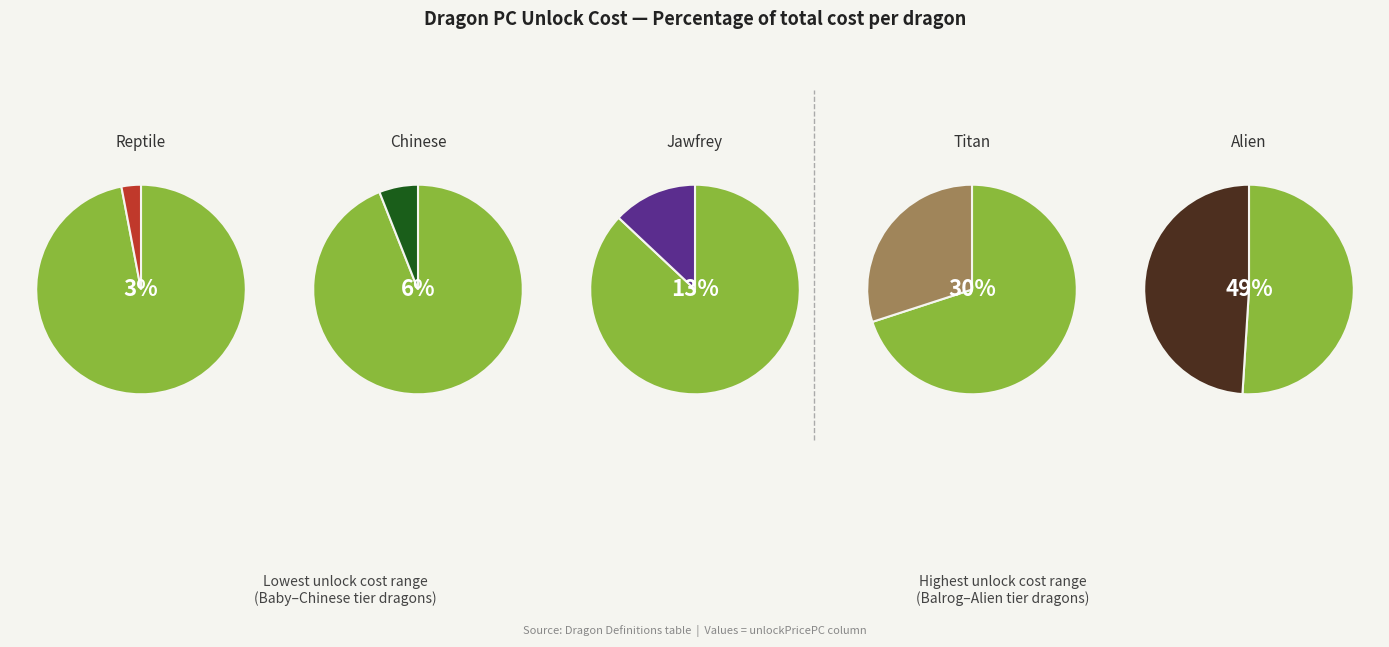

The dragon_devil slice represents 1% of the pie. True or false?

False